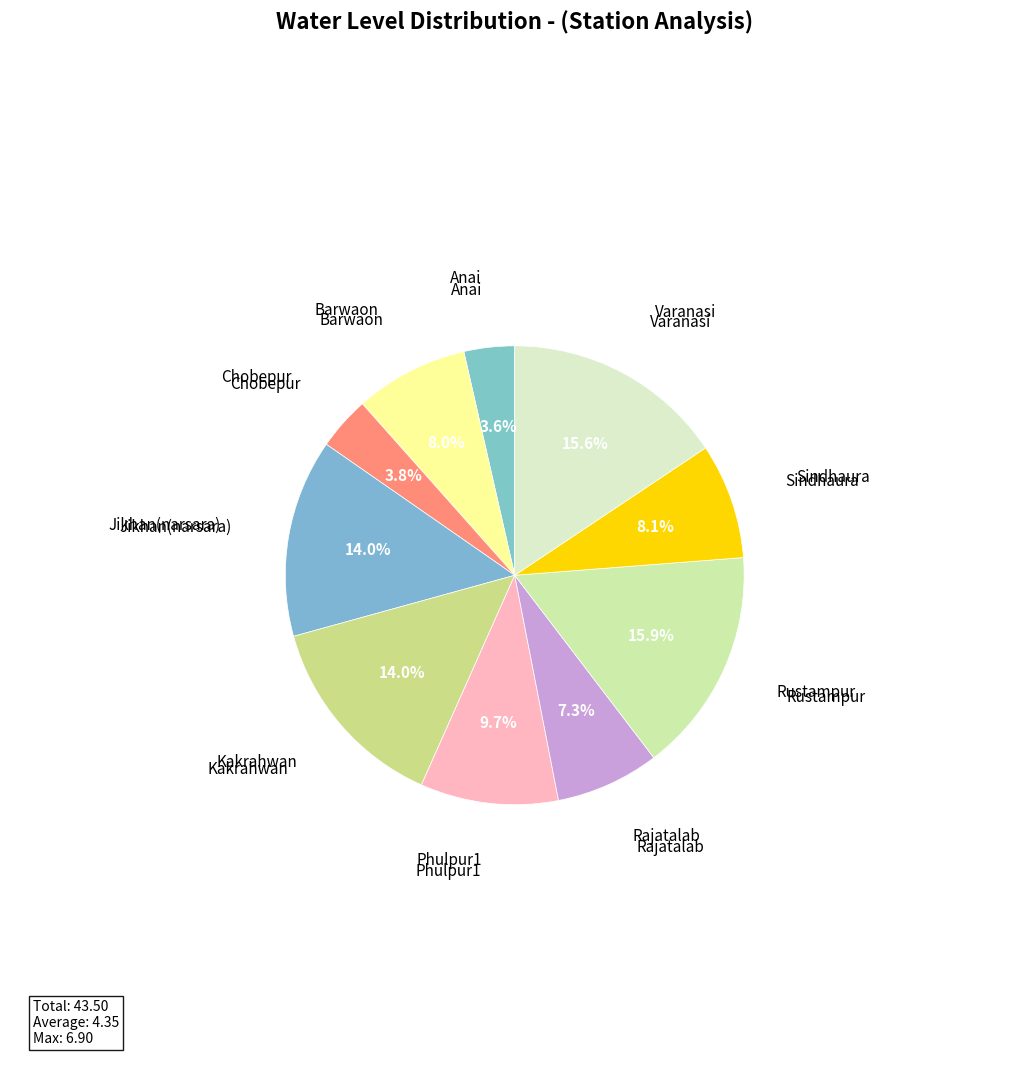

Rank the categories by value from highest to lowest.

Rustampur, Varanasi, Kakrahwan, Jikhan(narsara), Phulpur1, Sindhaura, Barwaon, Rajatalab, Chobepur, Anai